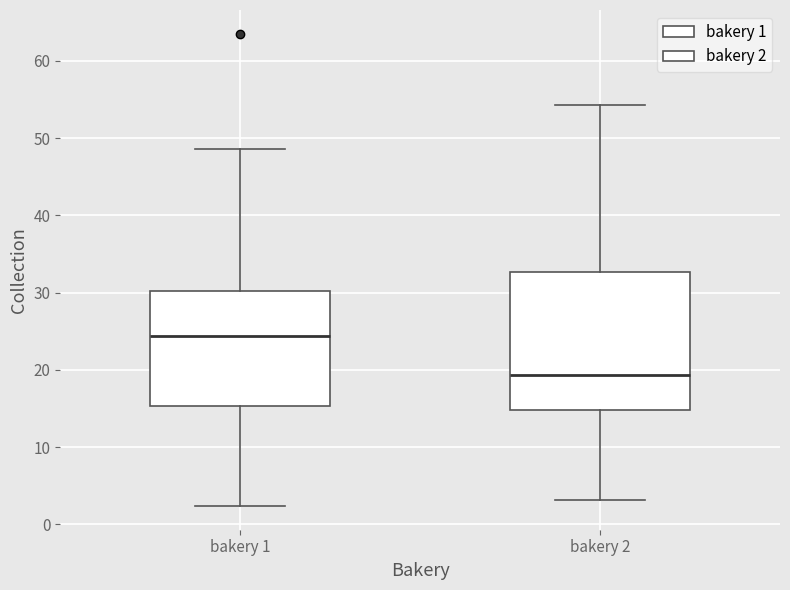

Comparing the boxes themselves (not the whiskers), which one is the tallest?

bakery 2